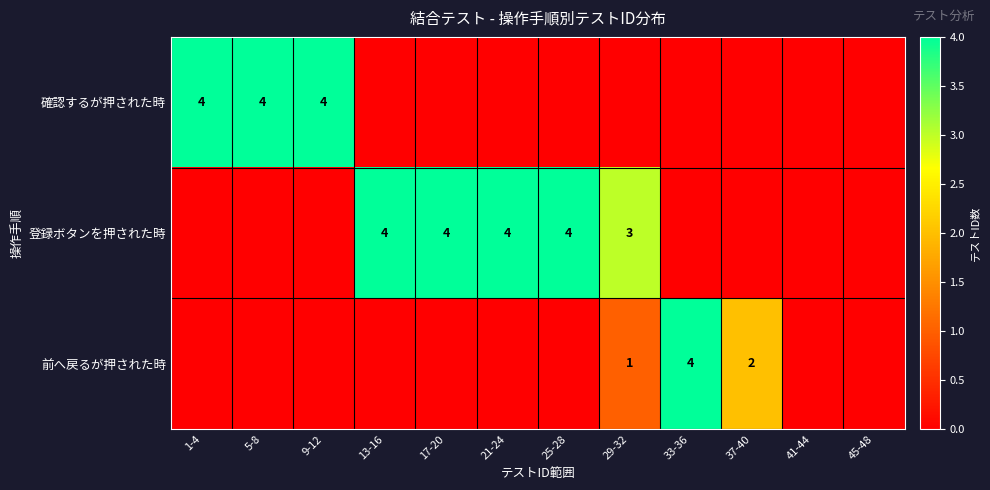

True or false: 確認するが押された時 has a value of 5 at 5-8.

False